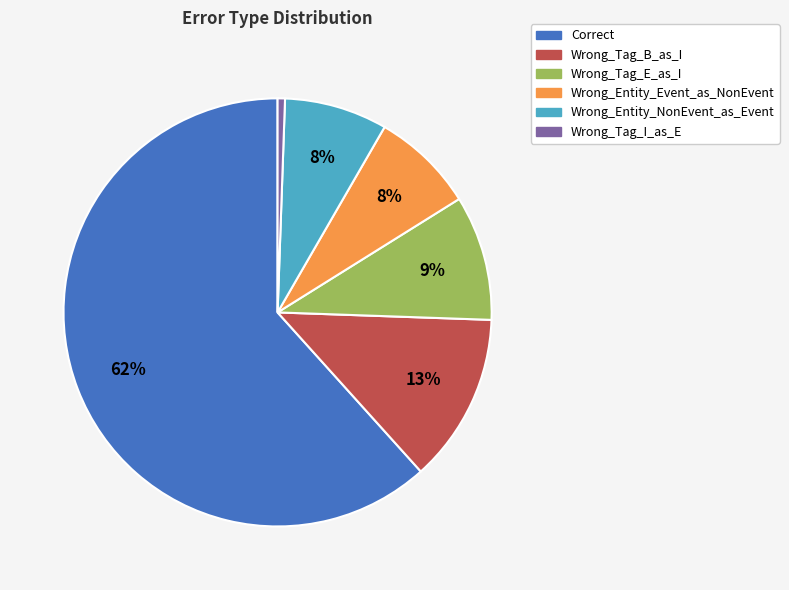

To the nearest percent, what is the average slice percentage?

17%